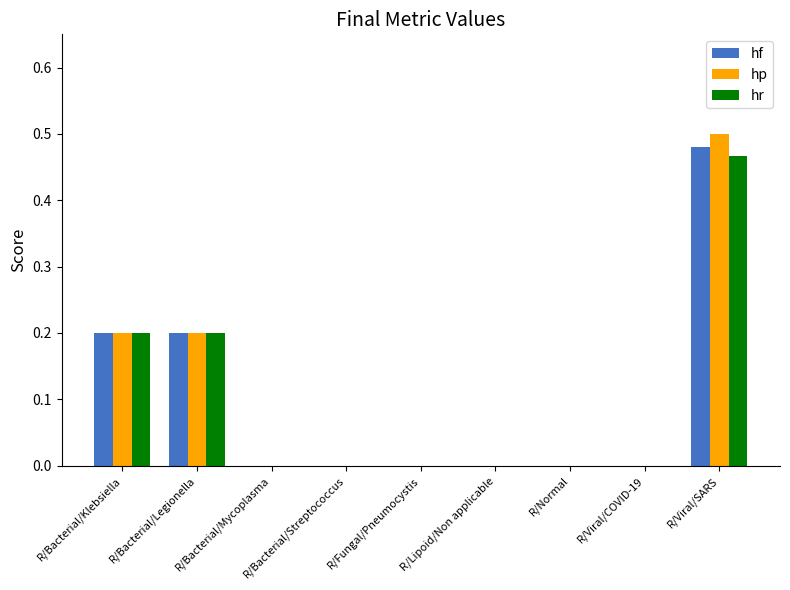

The hf series shows 0.0 at R/Viral/COVID-19. True or false?

True